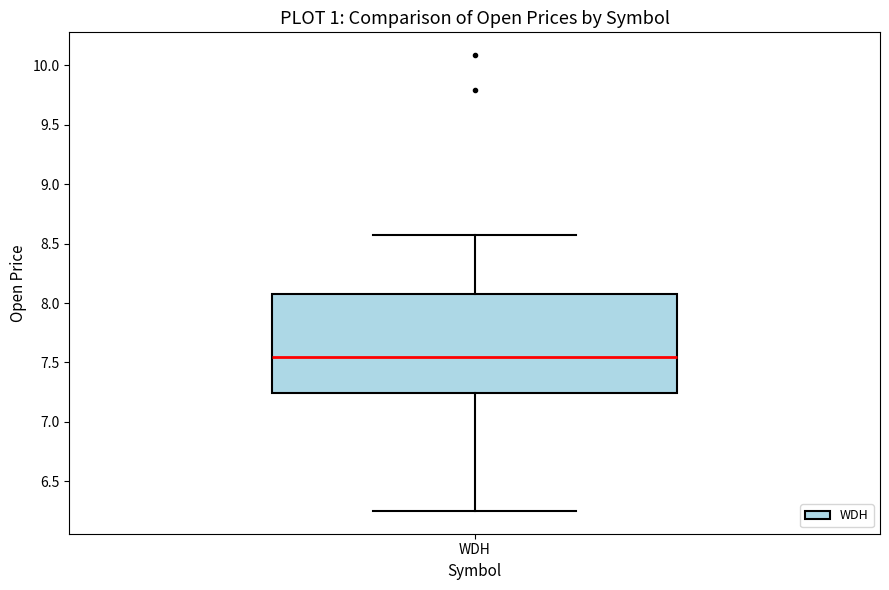

Read this box plot against the y-axis: the position of the median line, the range covered by the box, and the ends of both whiskers. The values are not printed on the chart, so give them approximately, as read against the axis.

median 7.55, box 7.25 to 8.10, whiskers 6.25 to 8.55